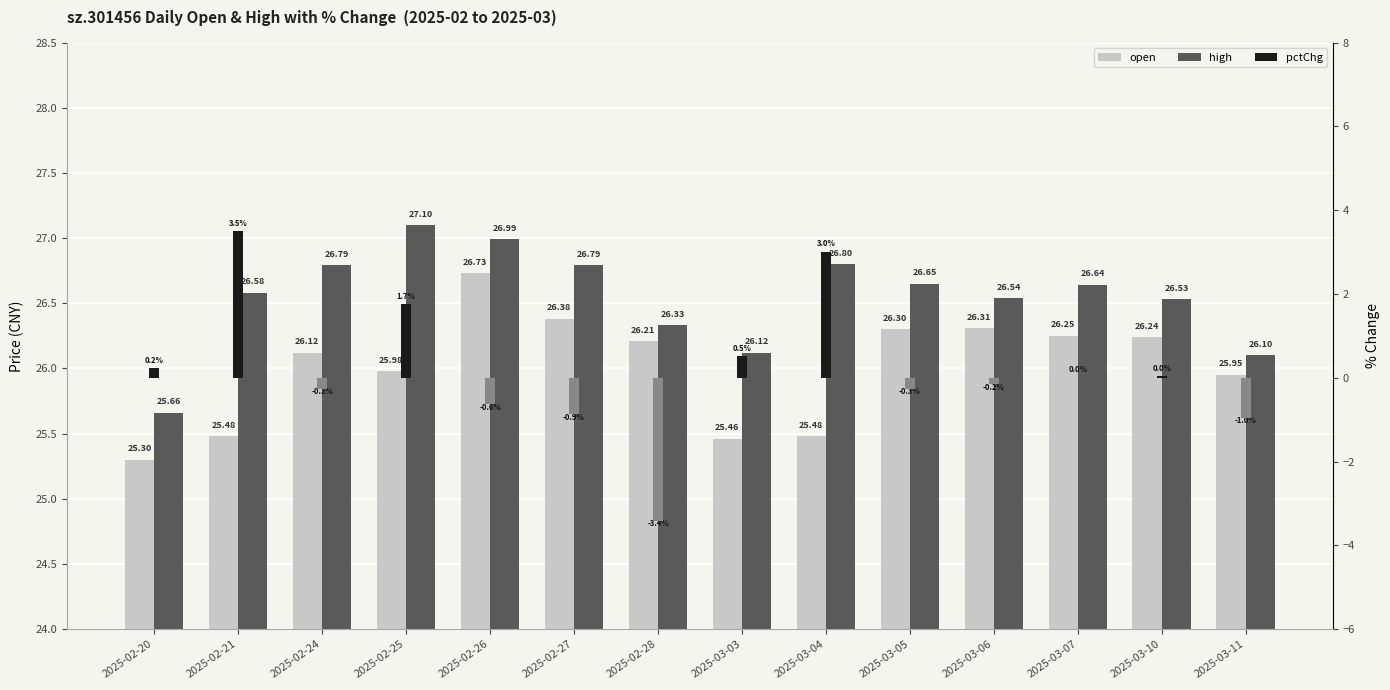

Reading left to right, what are all the values shown in this chart?

open: 2025-02-20=25.3	2025-02-21=25.5	2025-02-24=26.1	2025-02-25=26.0	2025-02-26=26.7	2025-02-27=26.4	2025-02-28=26.2	2025-03-03=25.5	2025-03-04=25.5	2025-03-05=26.3	2025-03-06=26.3	2025-03-07=26.2	2025-03-10=26.2	2025-03-11=25.9
high: 2025-02-20=25.7	2025-02-21=26.6	2025-02-24=26.8	2025-02-25=27.1	2025-02-26=27.0	2025-02-27=26.8	2025-02-28=26.3	2025-03-03=26.1	2025-03-04=26.8	2025-03-05=26.6	2025-03-06=26.5	2025-03-07=26.6	2025-03-10=26.5	2025-03-11=26.1
pctChg: 2025-02-20=0.2	2025-02-21=3.5	2025-02-24=-0.3	2025-02-25=1.7	2025-02-26=-0.6	2025-02-27=-0.9	2025-02-28=-3.4	2025-03-03=0.5	2025-03-04=3.0	2025-03-05=-0.3	2025-03-06=-0.2	2025-03-07=0.0	2025-03-10=0.0	2025-03-11=-1.0